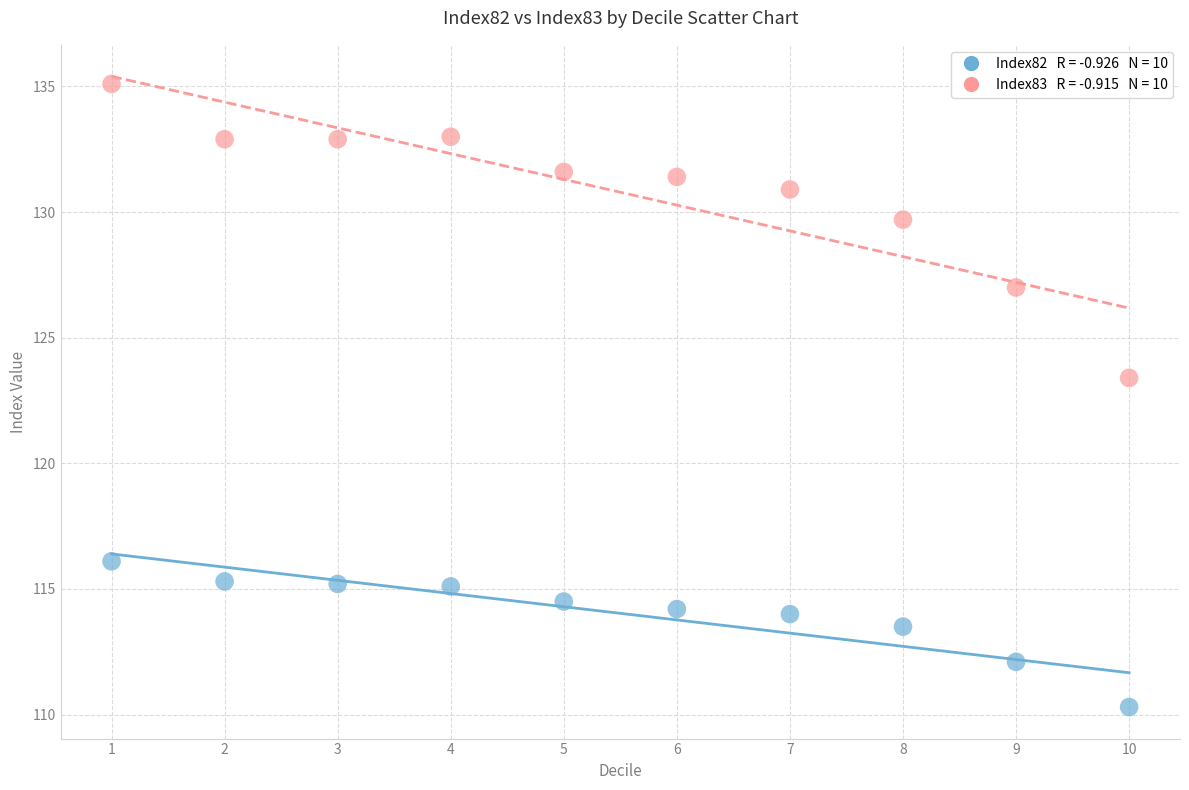

Across all data points, what is the range of X values (max minus min)?

9.0